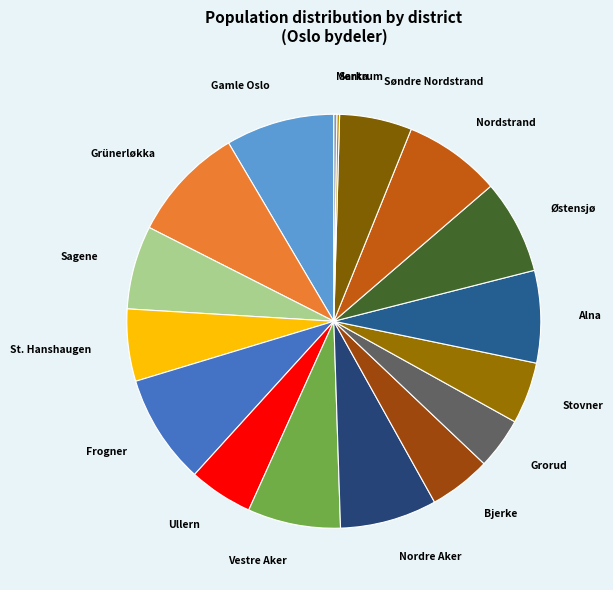

Does Ullern represent more than half of the total?

No